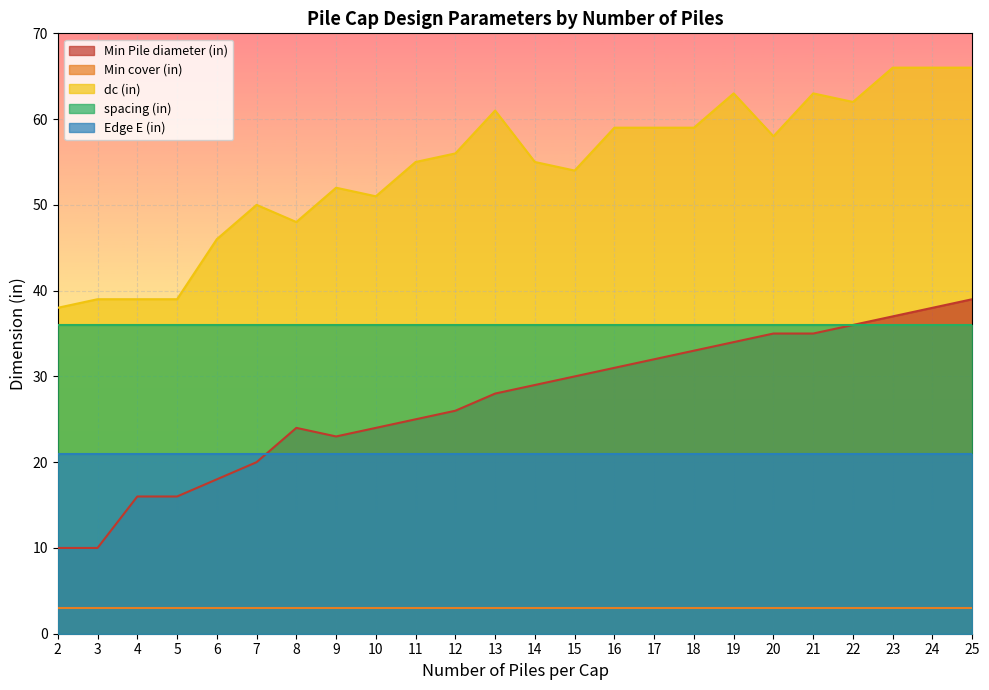

What is the maximum value shown in the chart?

66